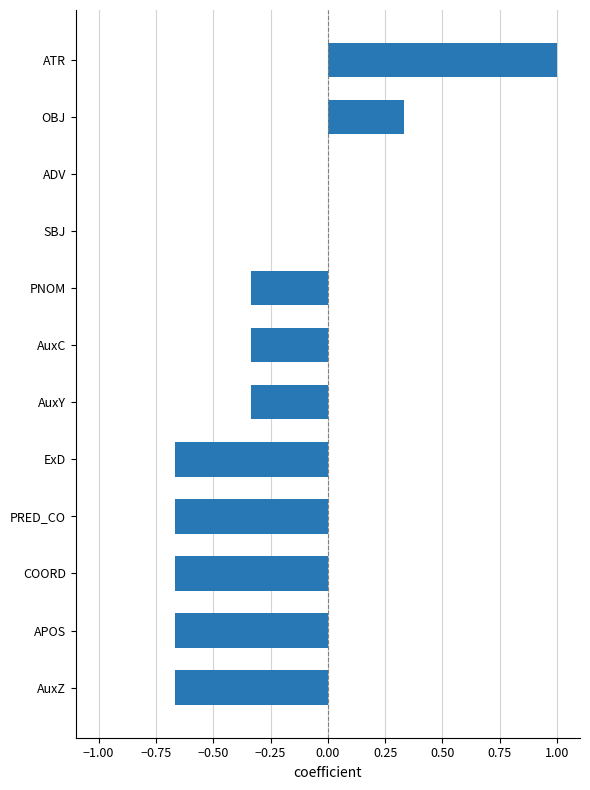

Count the number of data series in this chart.

1